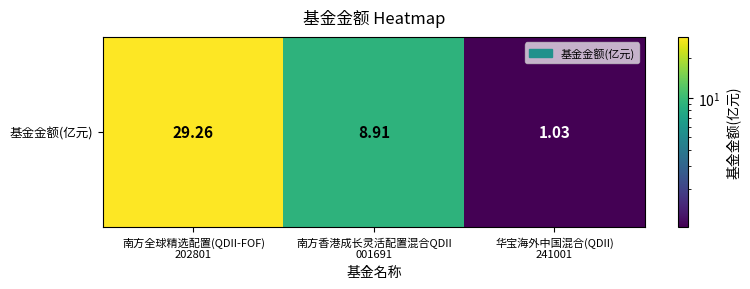

Count the number of data series in this chart.

1